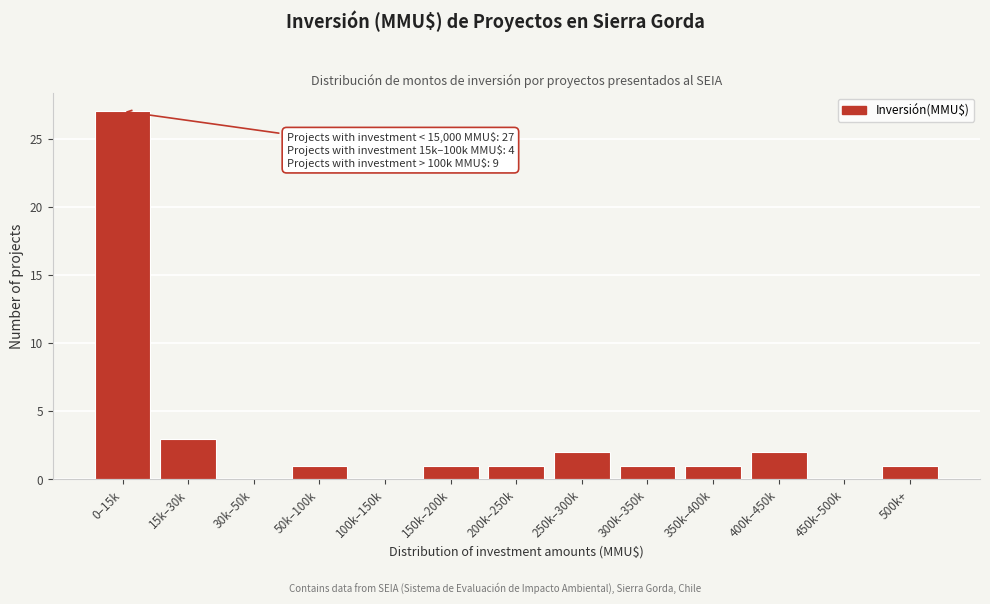

Reading left to right, list all the values displayed in this chart.

0–15k=27	15k–30k=3	30k–50k=0	50k–100k=1	100k–150k=0	150k–200k=1	200k–250k=1	250k–300k=2	300k–350k=1	350k–400k=1	400k–450k=2	450k–500k=0	500k+=1